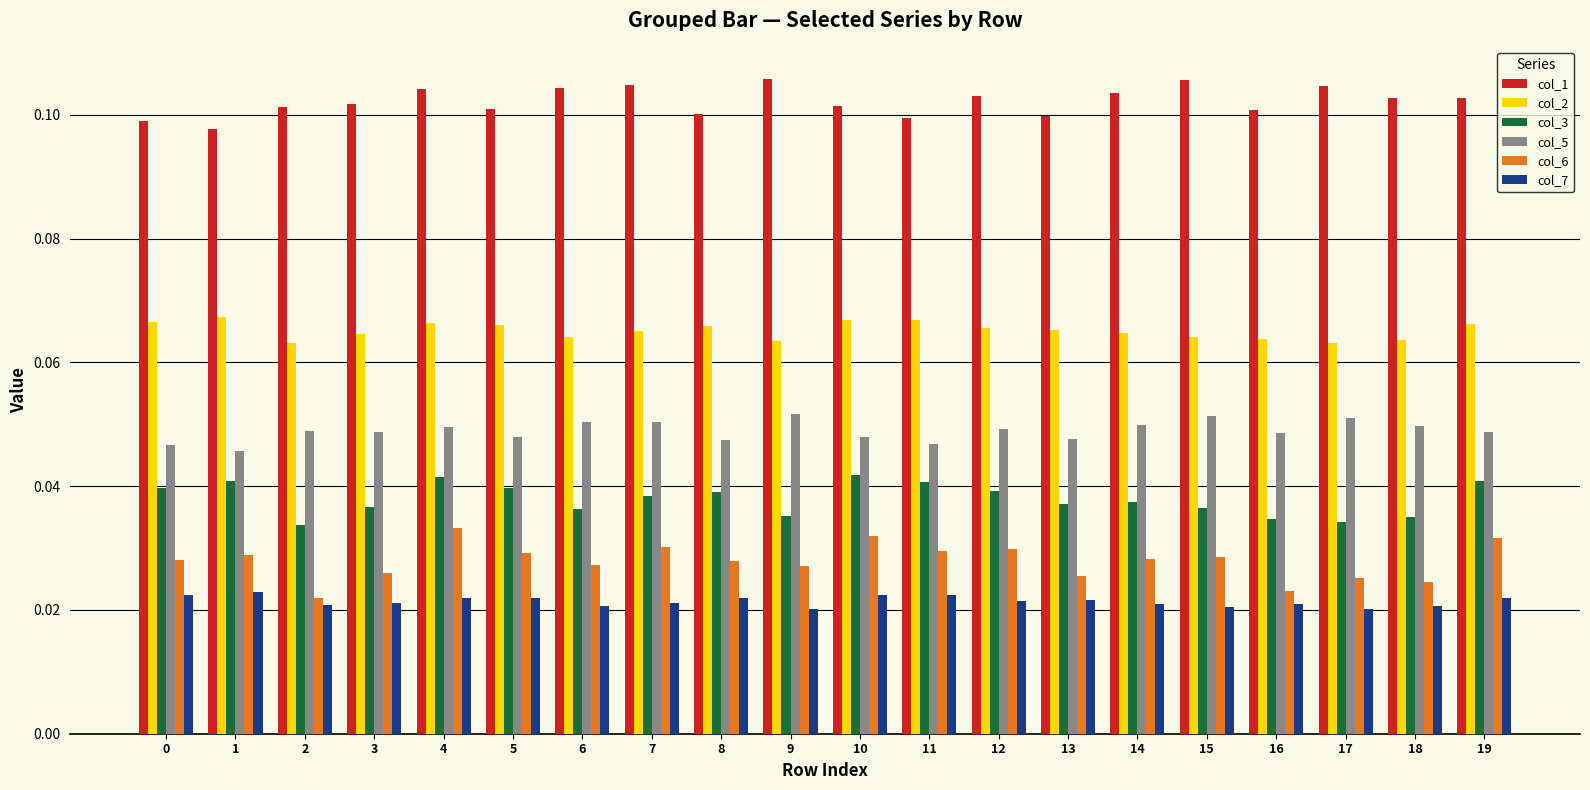

Which series has the widest spread of values?

col_6